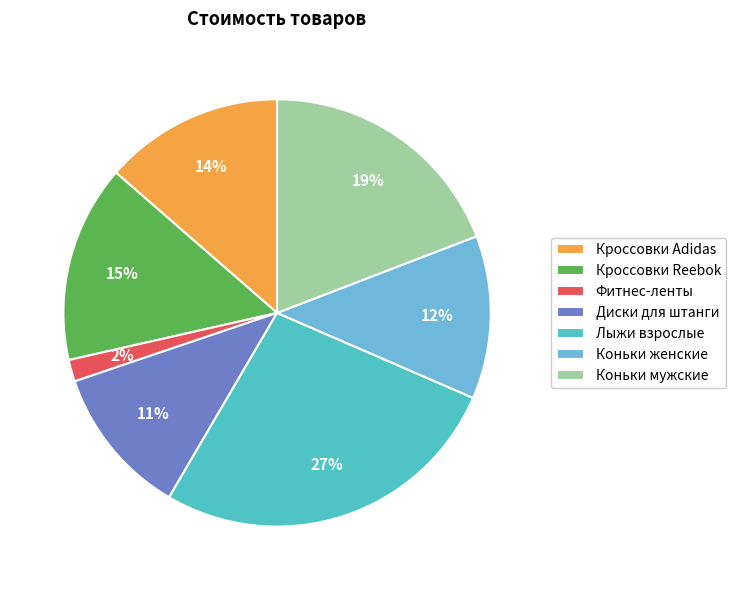

Count the number of slices in the pie.

7